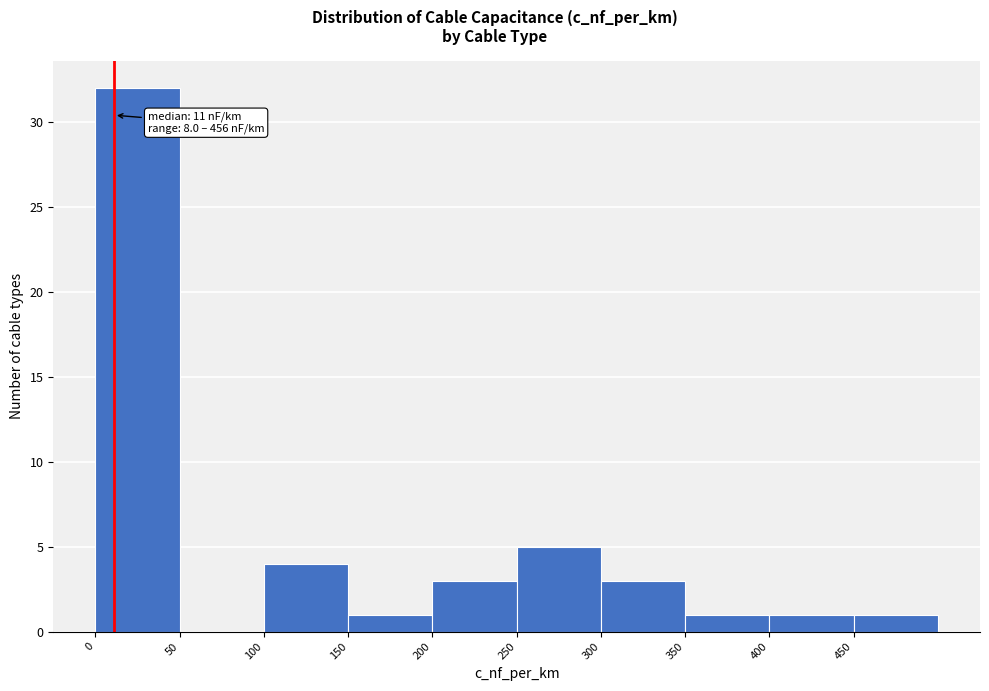

Over which range of the x-axis is the bar tallest?

0 to 50